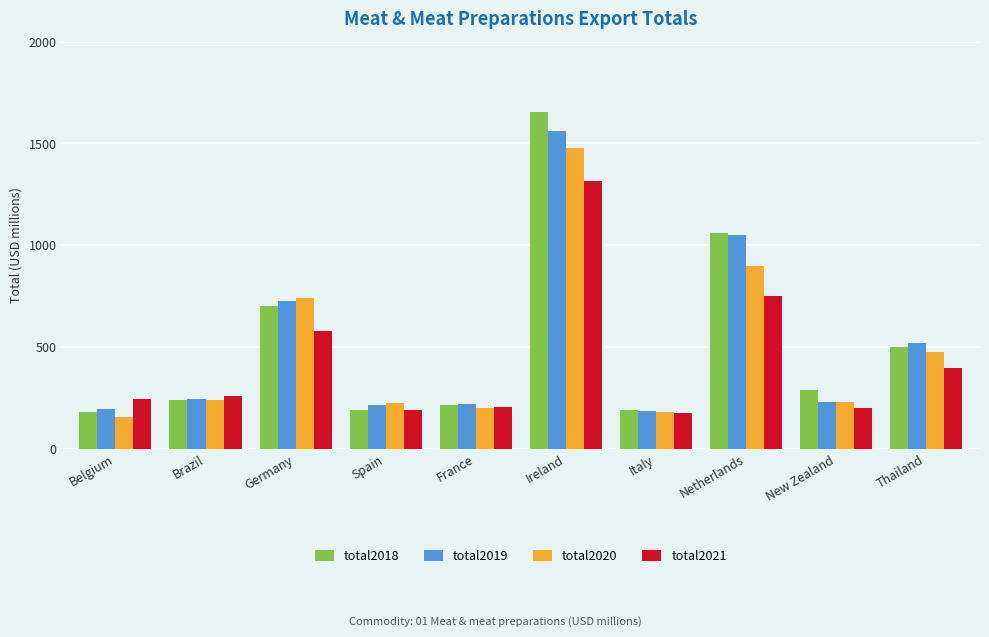

What is the spread (max minus min) of values at Ireland?

342.0